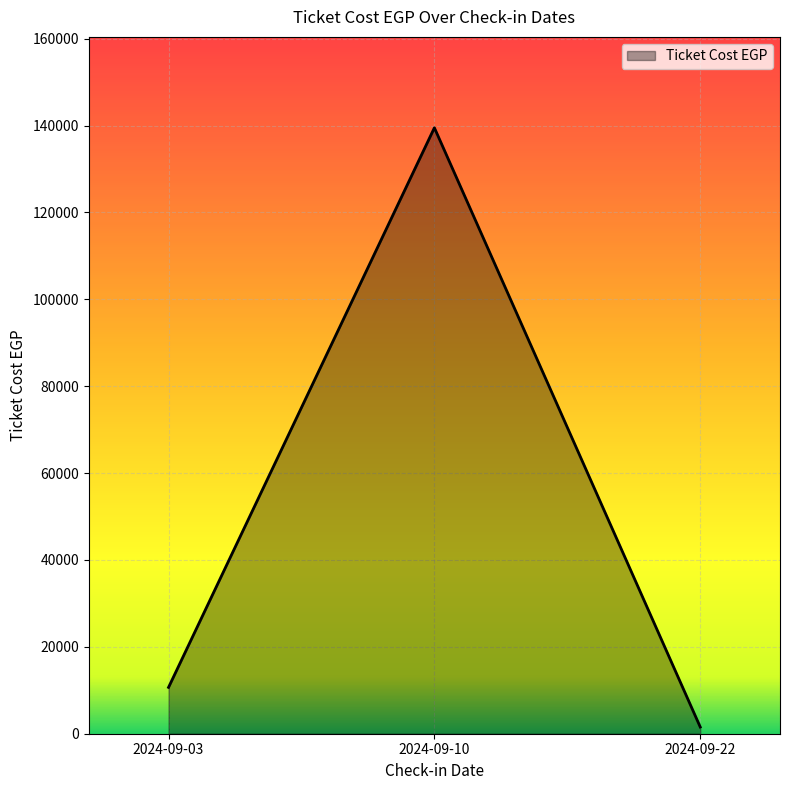

Where is the data nearest to the value 70520?

2024-09-03